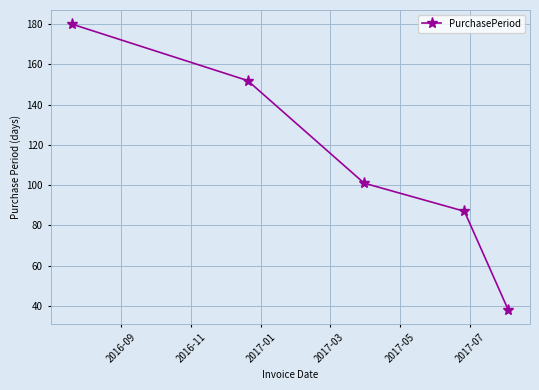

True or false: there are more than 0 points higher than both neighbors.

False